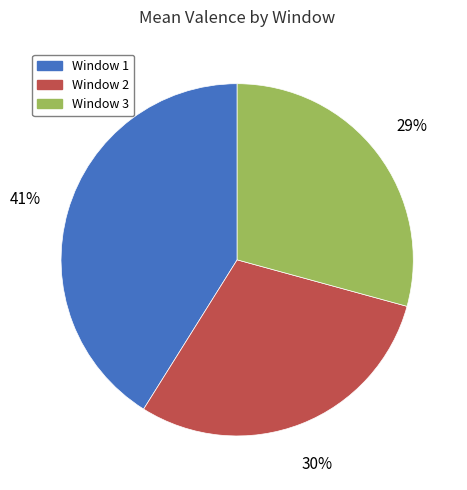

To the nearest percent, what is the combined percentage of Window 2 and Window 1?

71%